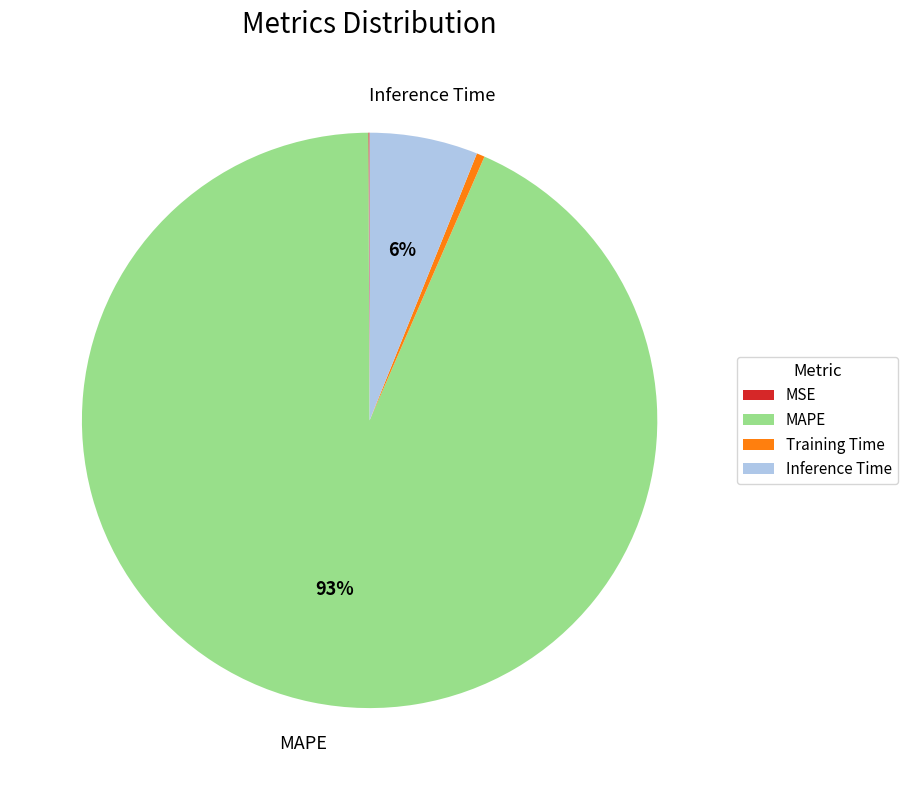

What is the majority slice?

MAPE